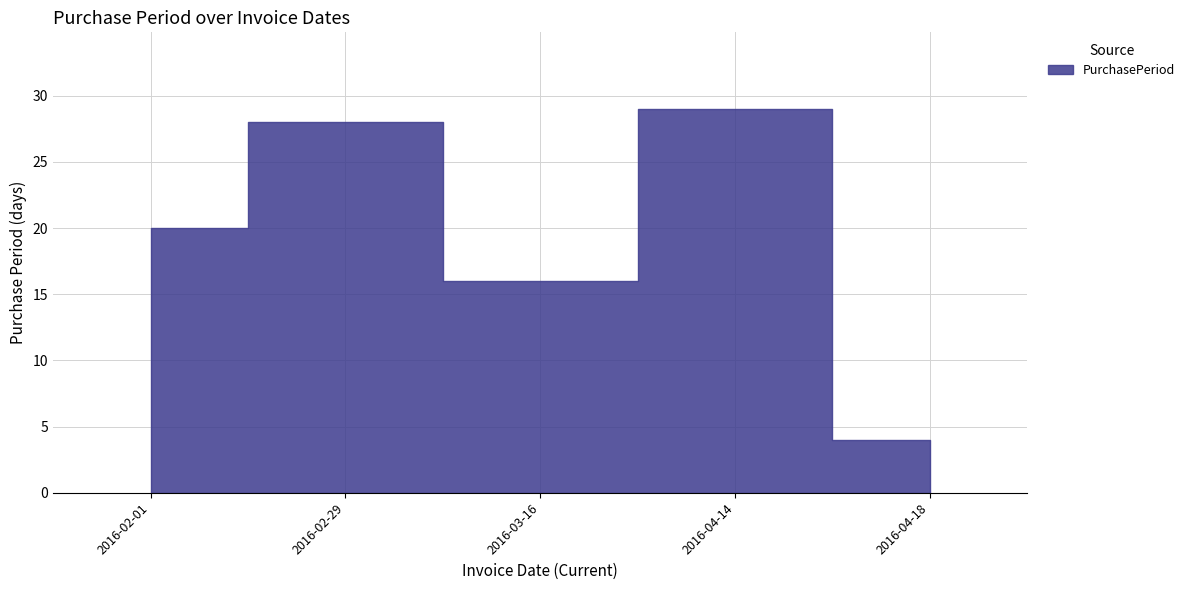

What is the sum of all values?

97